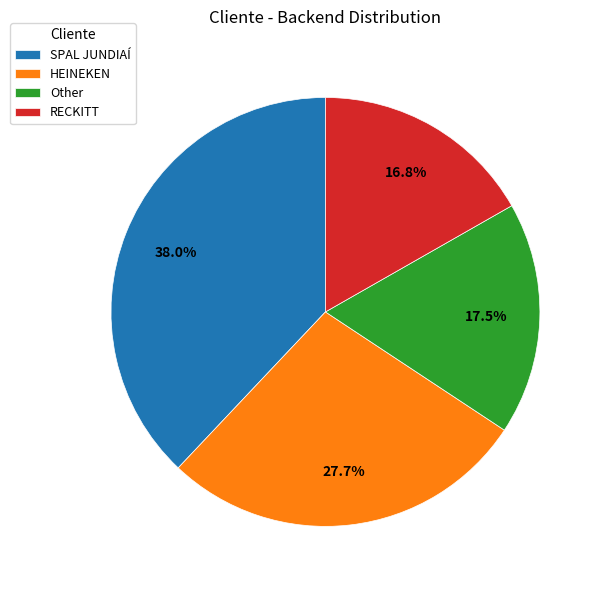

Which slice is the smallest?

RECKITT